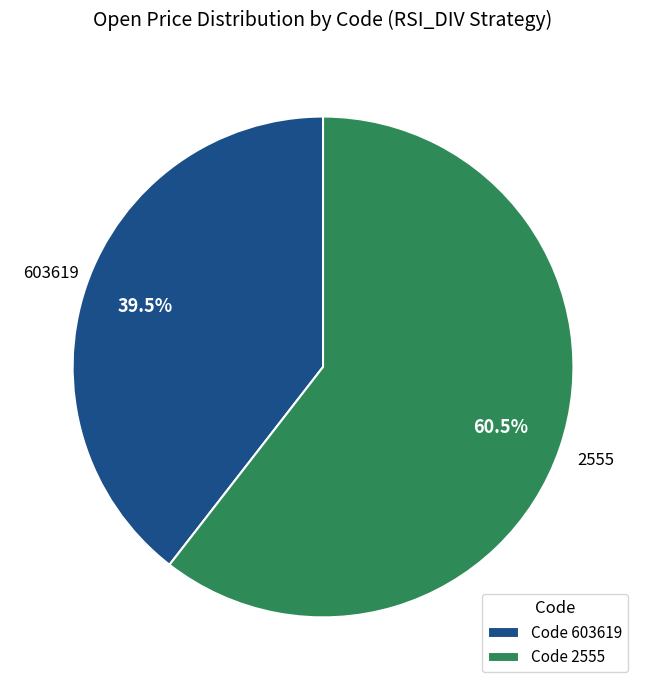

Rank the categories by value from highest to lowest.

Code 2555, Code 603619